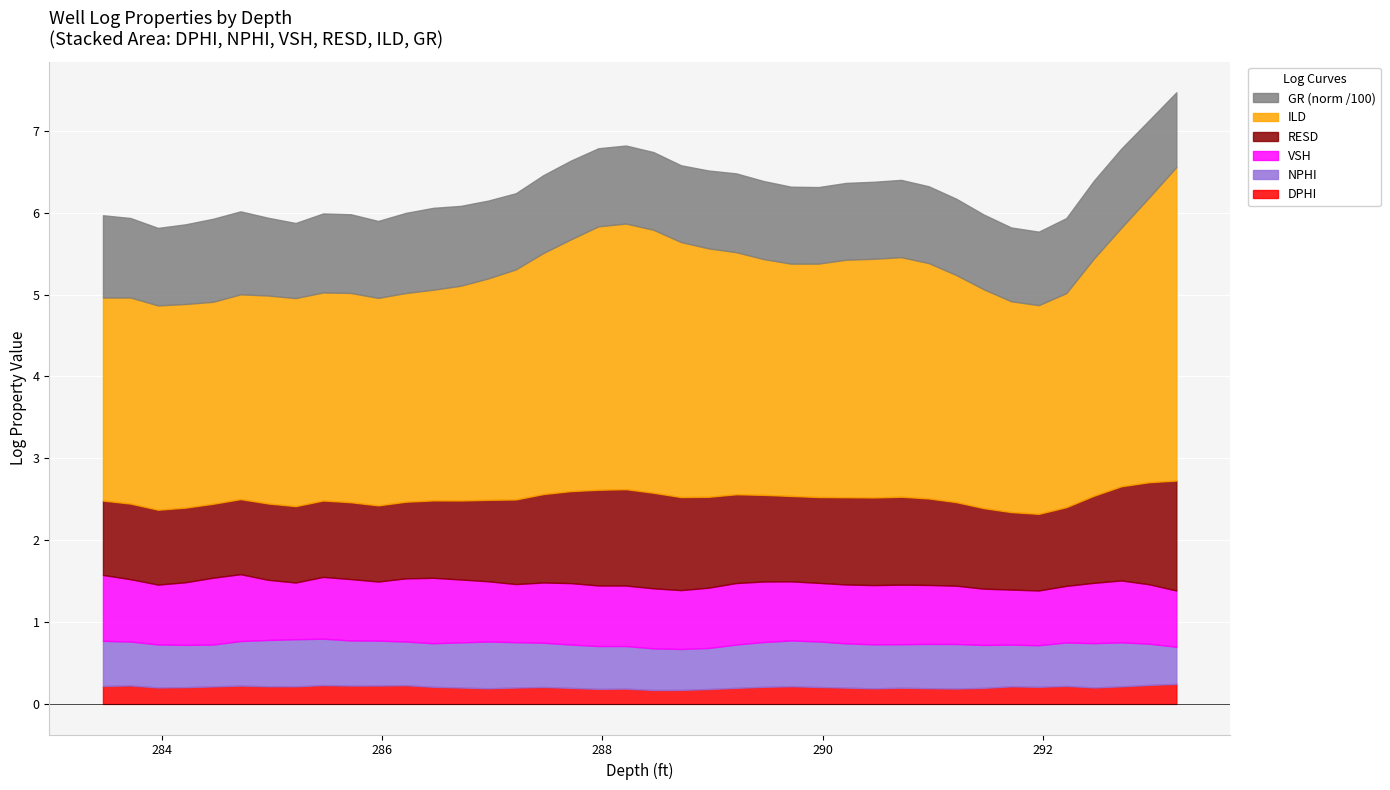

Which label corresponds to the largest value in the chart?

293.214